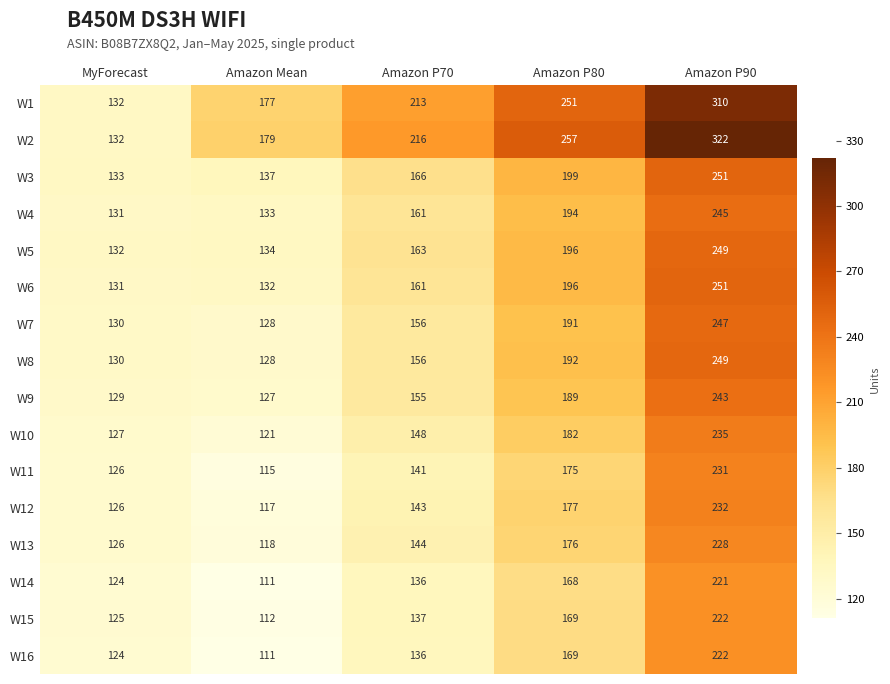

The W9 series shows 129 at MyForecast. True or false?

True